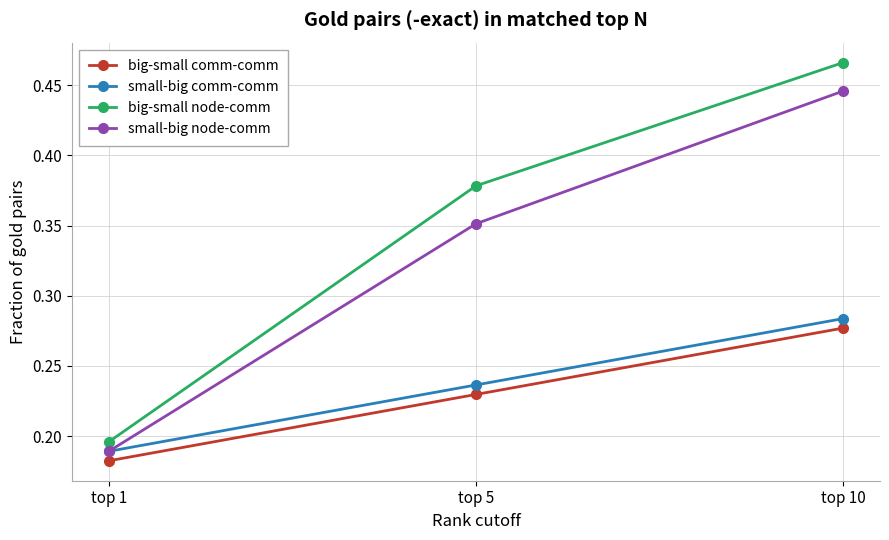

Between top 1 and top 10, which series saw the biggest shift?

big-small node-comm